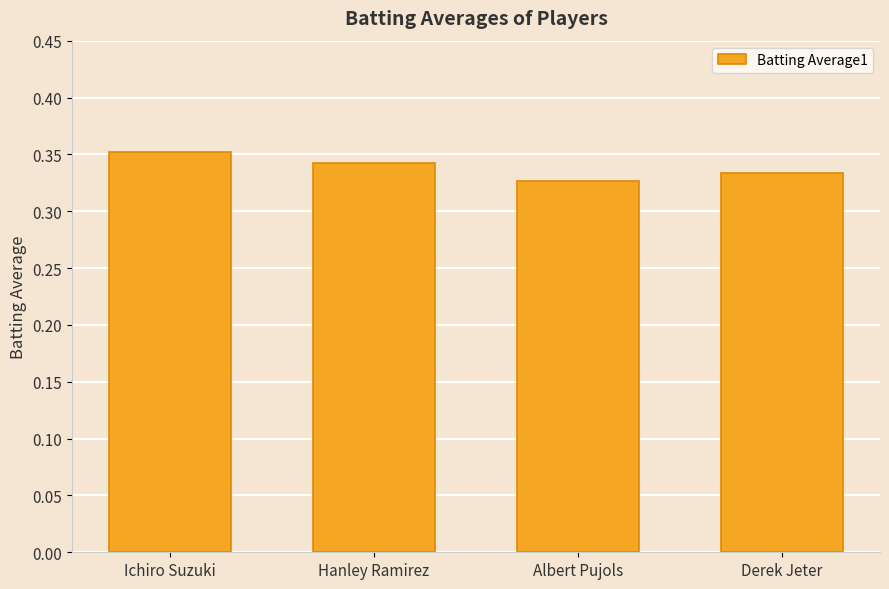

How many series are shown in this chart?

1